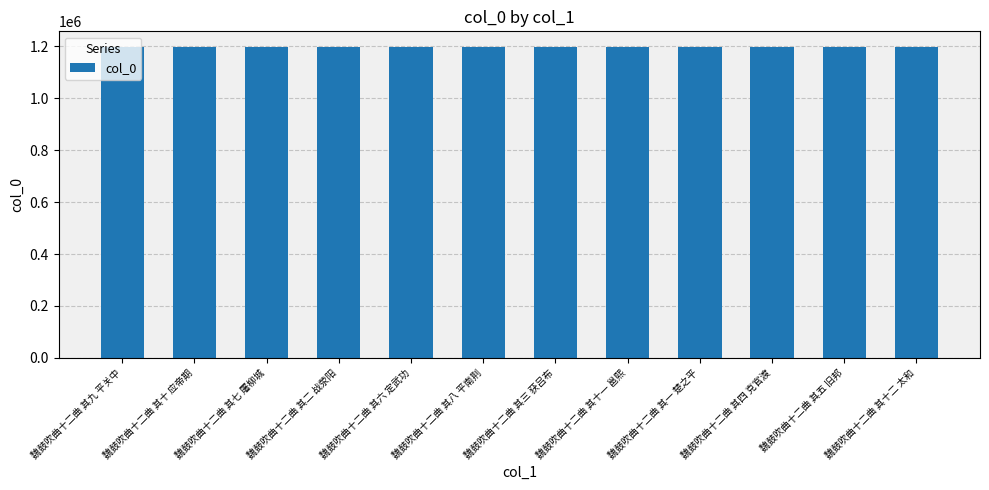

What is the greatest value displayed?

1198098